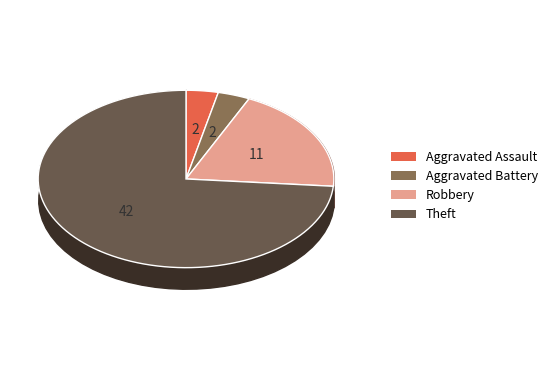

Which slice is the largest?

Theft